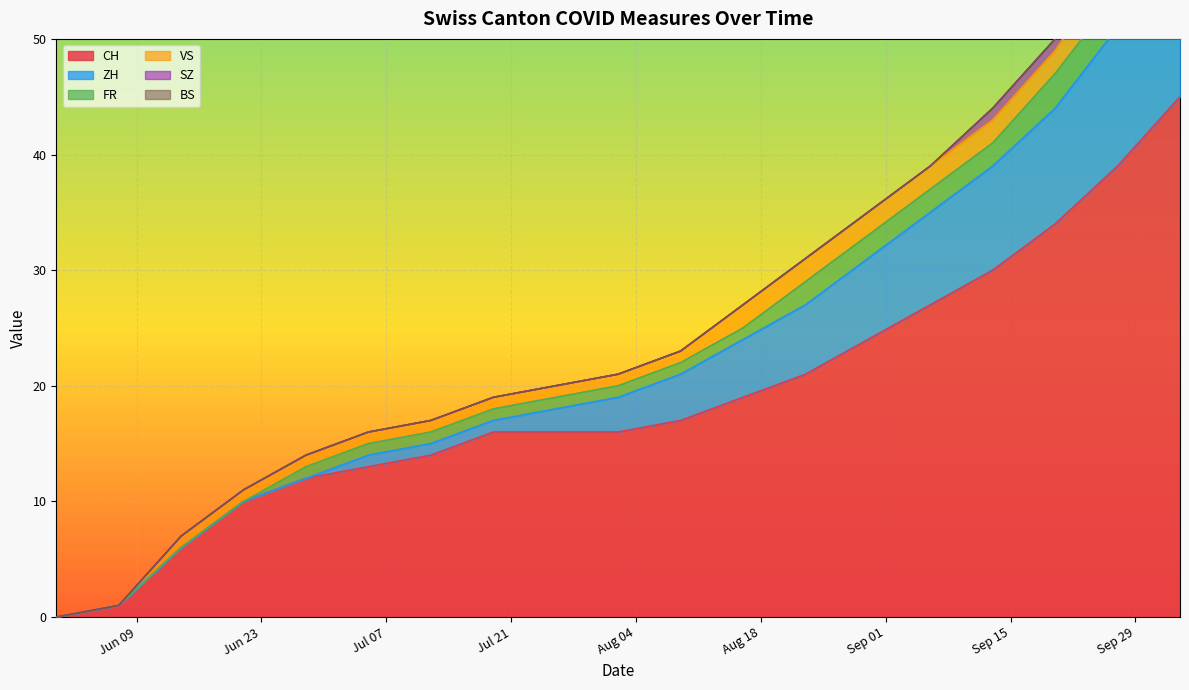

What is the total value across all series at 2020-10-04?

73